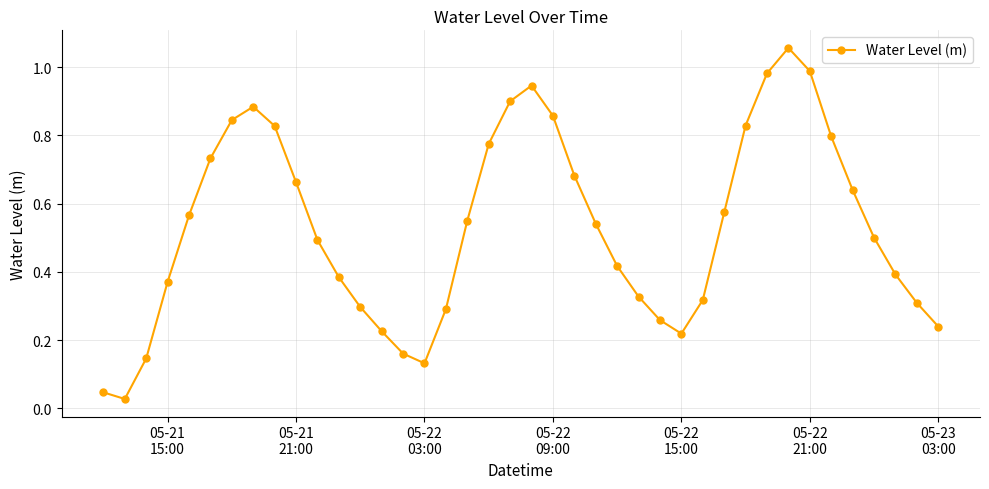

True or false: there are more than 0 points higher than both neighbors.

True